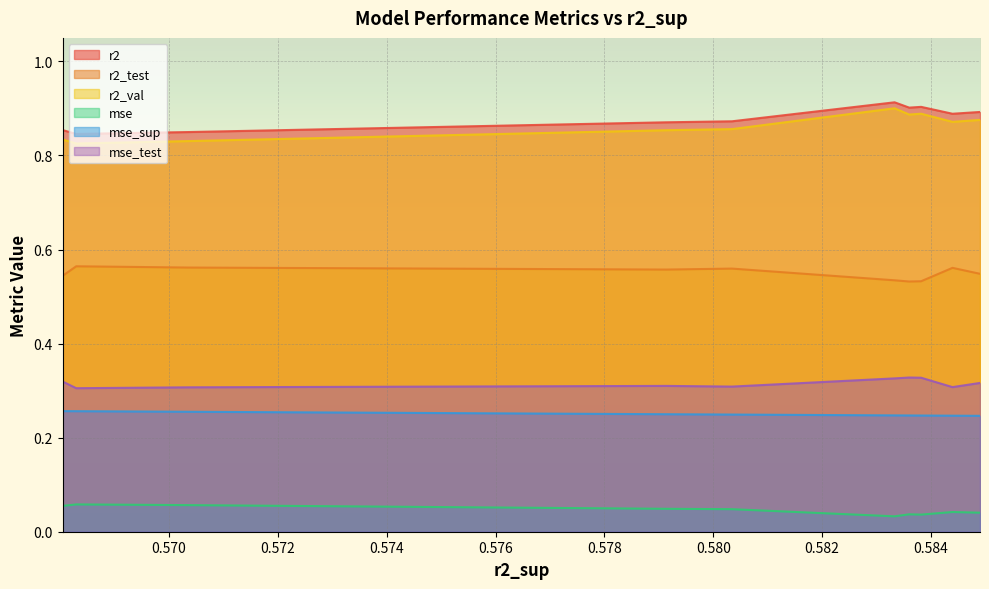

True or false: r2_test and r2 cross at least once.

False